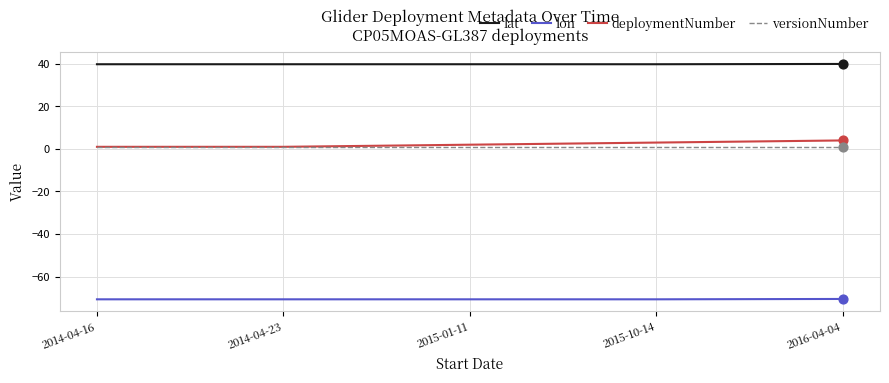

Is the value of versionNumber at 2016-04-04 greater than the value of lon at 2016-04-04?

Yes